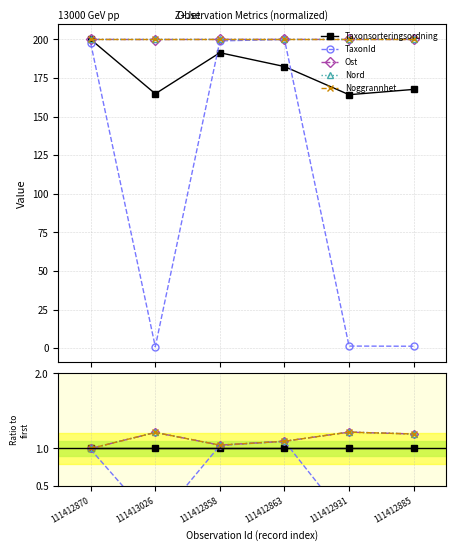

What position from the left is 111413026?

2